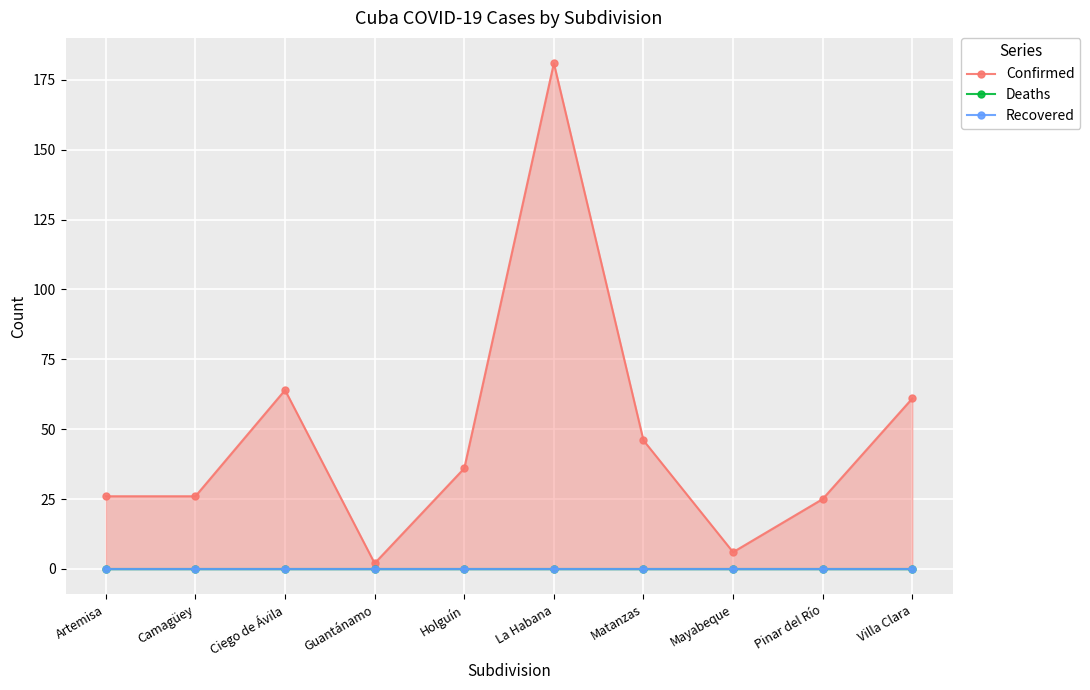

Which series has the largest total across all categories?

Confirmed